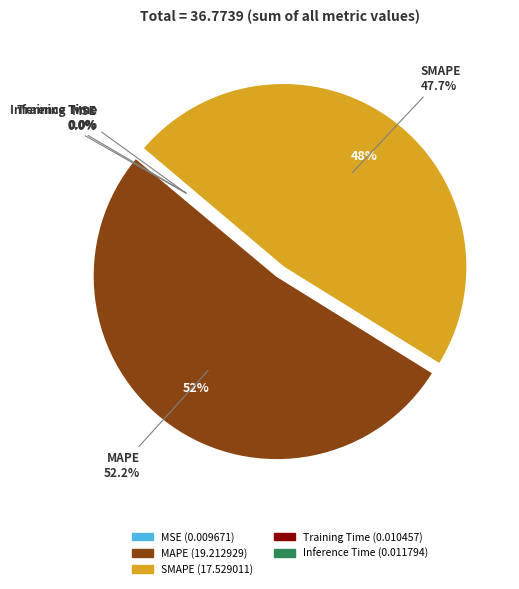

Rank the categories by value from highest to lowest.

MAPE, SMAPE, Inference Time, Training Time, MSE